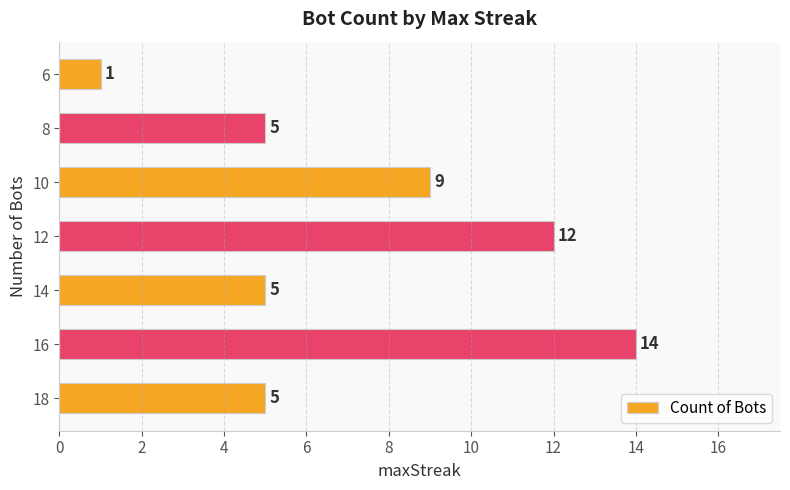

True or false: the data shows 14 at 16.

True